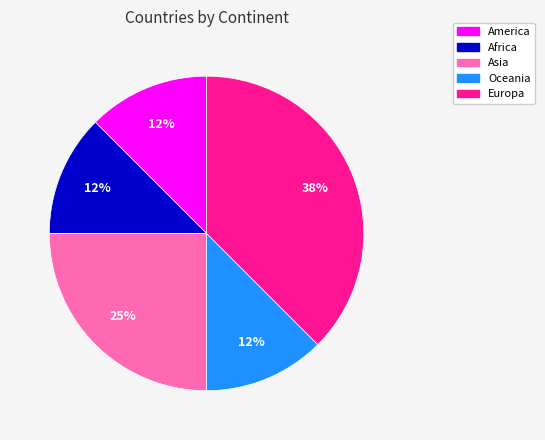

Is there any slice that represents more than half of the pie?

No